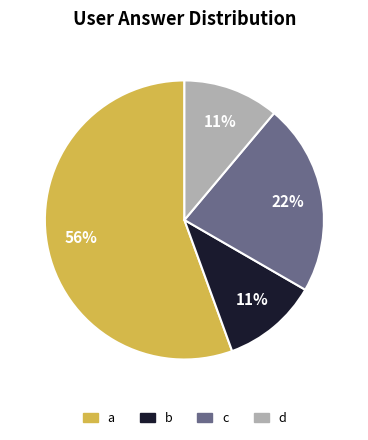

Is there any slice that represents more than half of the pie?

Yes